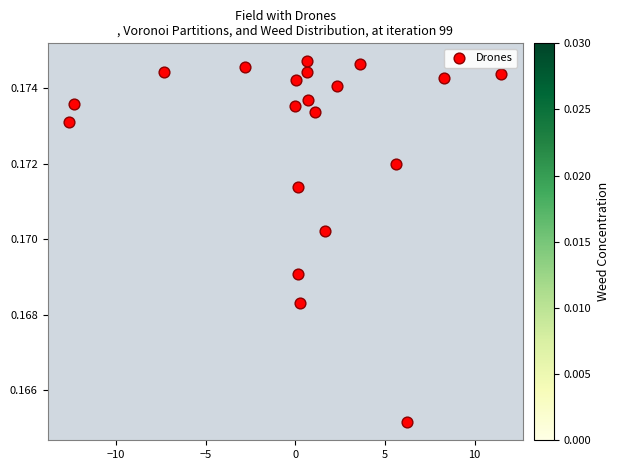

What is the range of X values (max minus min)?

24.1